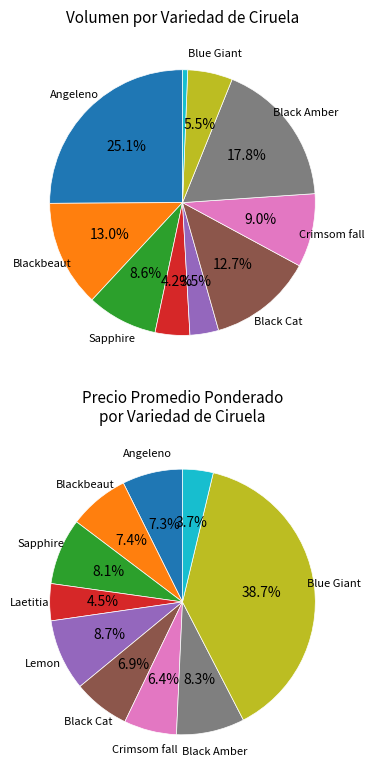

Do Crimsom fall and Black Amber together represent more than half of the pie?

No